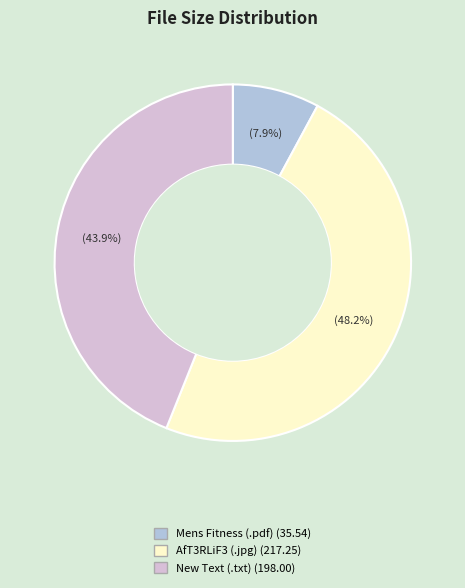

Is there any slice that represents more than half of the pie?

No